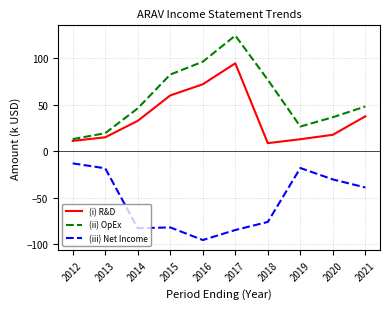

What is the total value across all series at 2015?

60.3